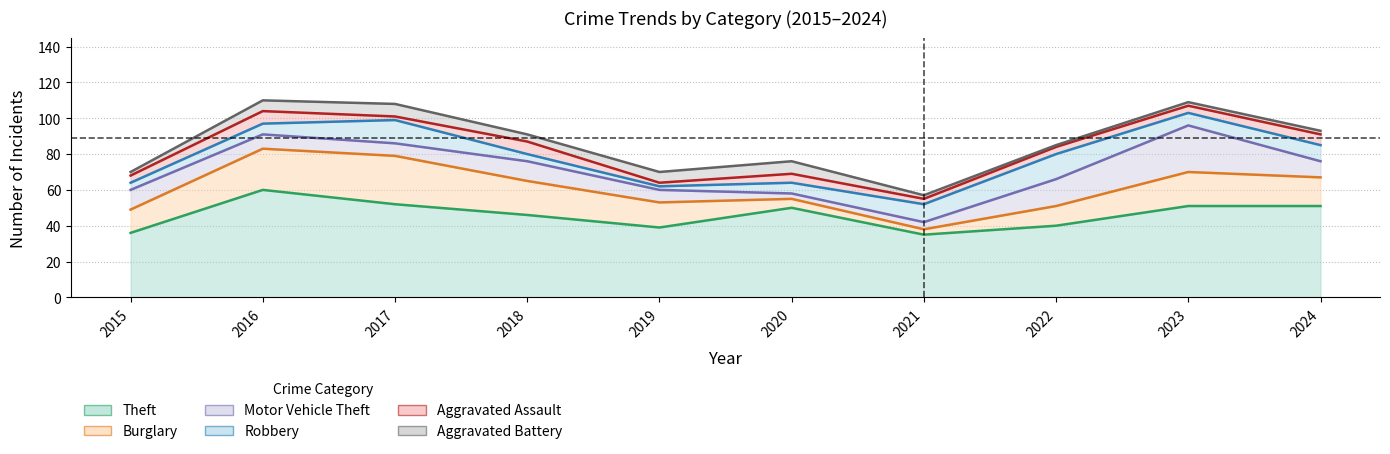

What is the average value of the Motor Vehicle Theft series?

10